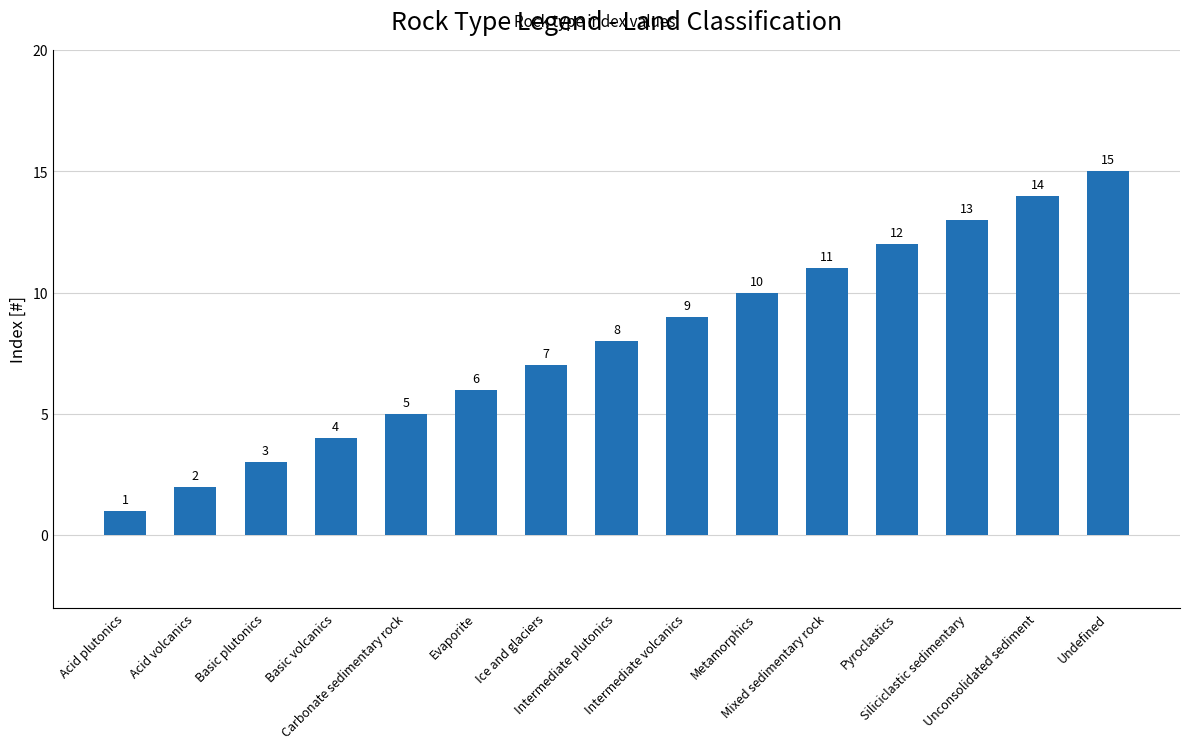

What is the ratio of the value at Ice and glaciers to the value at Intermediate plutonics?

0.9